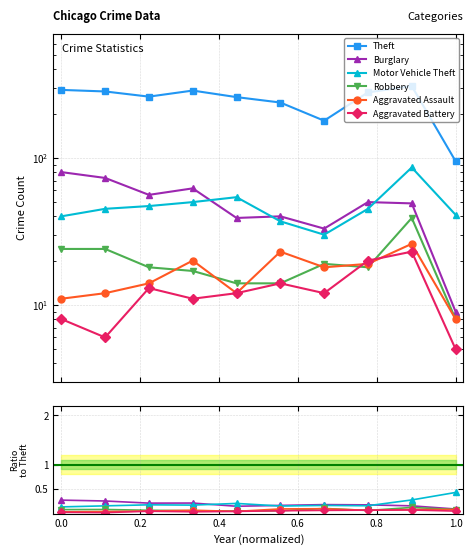

How many interior local valleys does the Aggravated Assault series have?

2